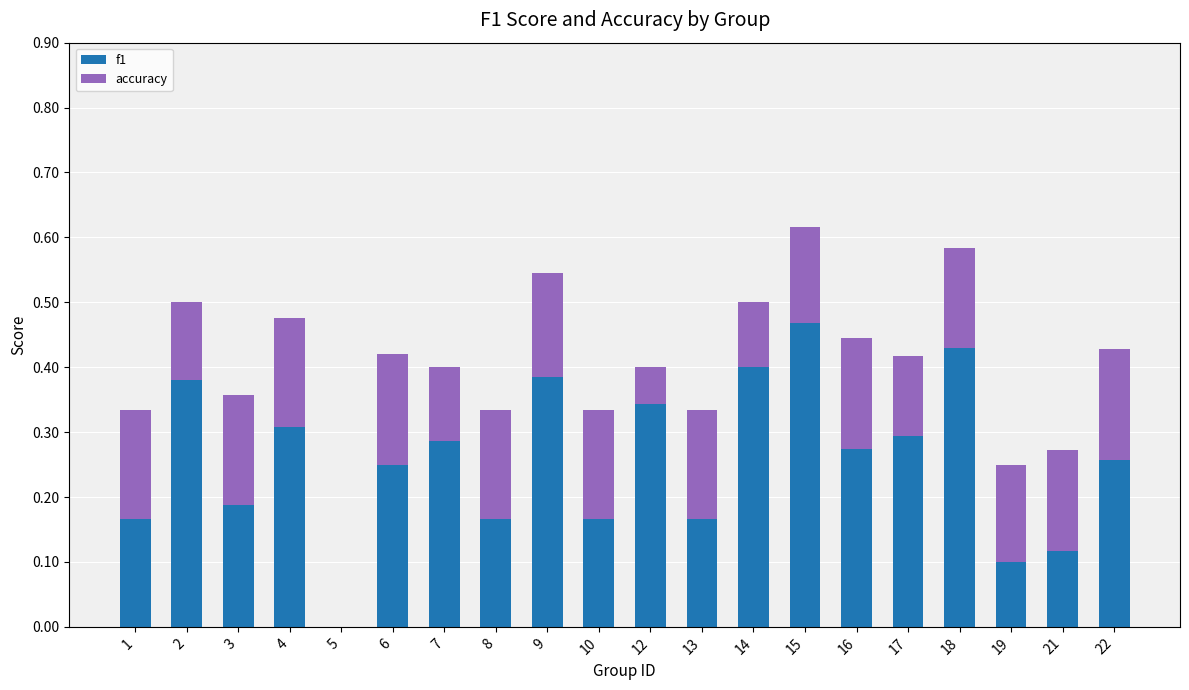

What is the sum of all f1 values?

5.1